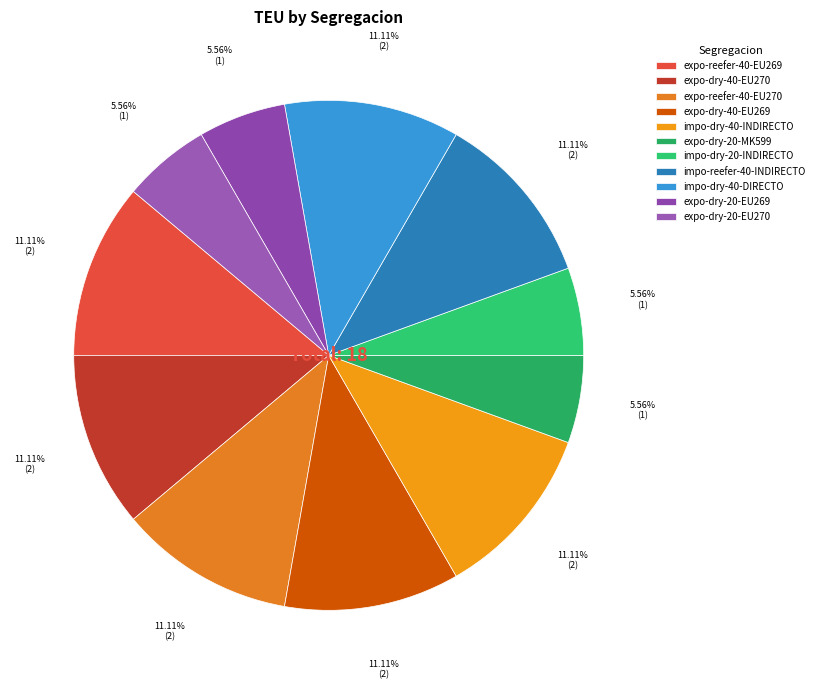

To the nearest percent, what is the combined percentage of expo-dry-40-EU270 and expo-dry-20-EU269?

17%